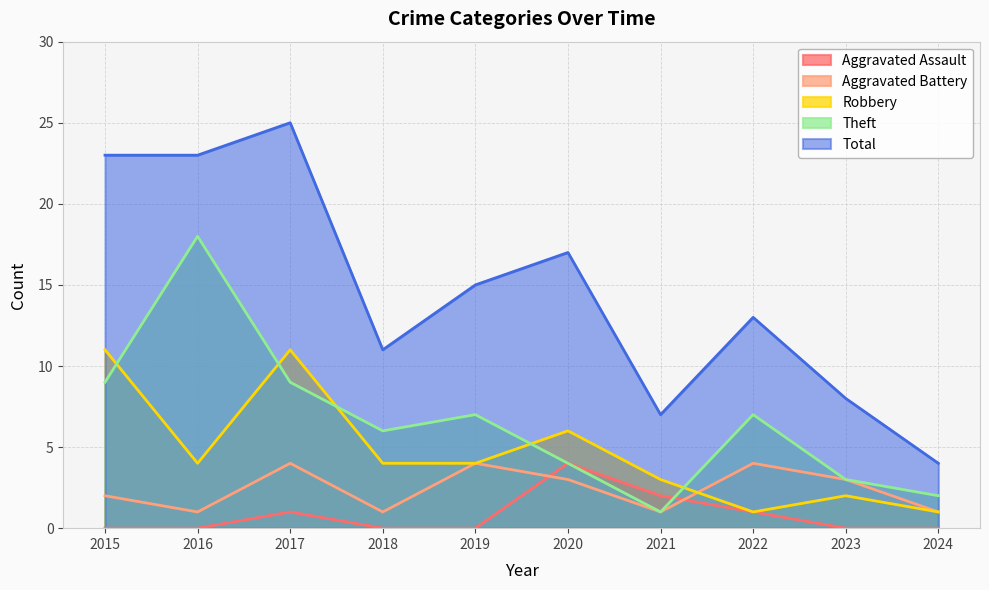

What is the value of the Theft point at the 5th from the left?

7